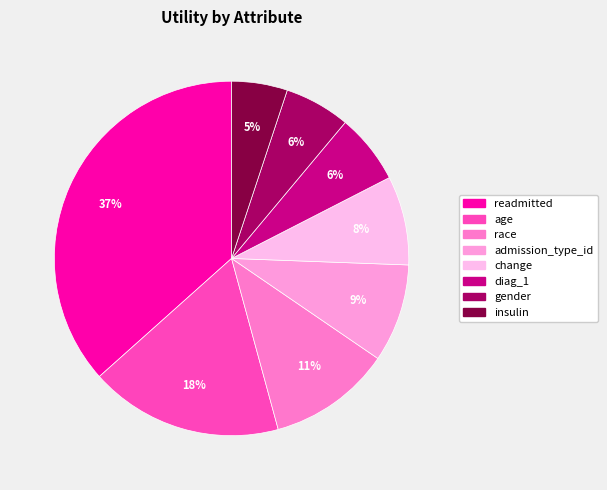

The admission_type_id slice represents 9% of the pie. True or false?

True